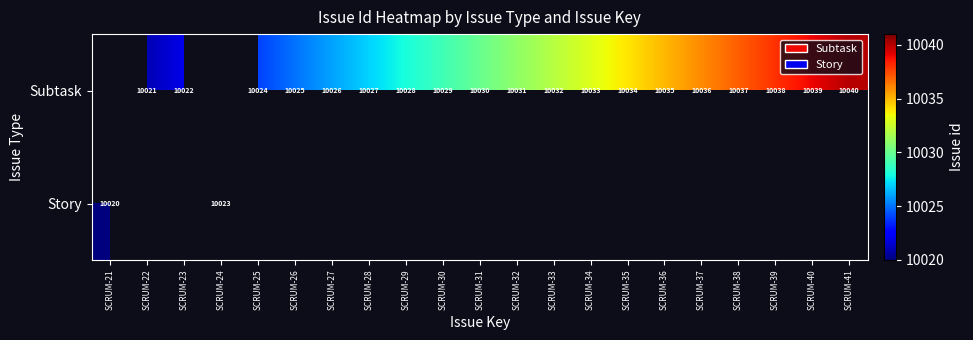

The value of Subtask at SCRUM-26 is 15399. True or false?

False